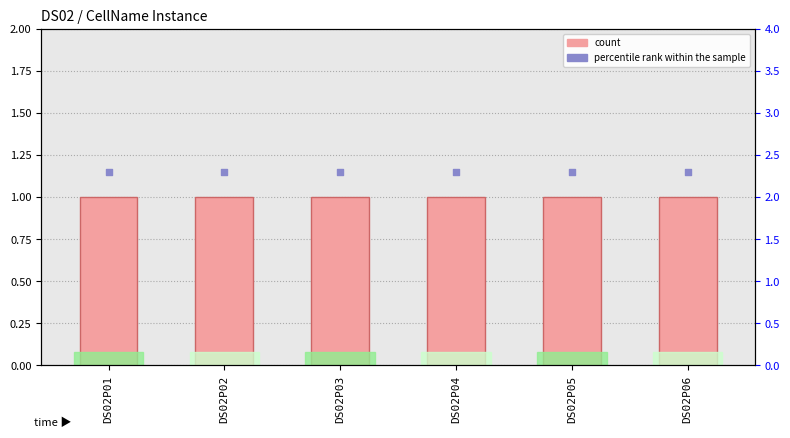

What are all the series names shown in the legend?

count, percentile rank within the sample